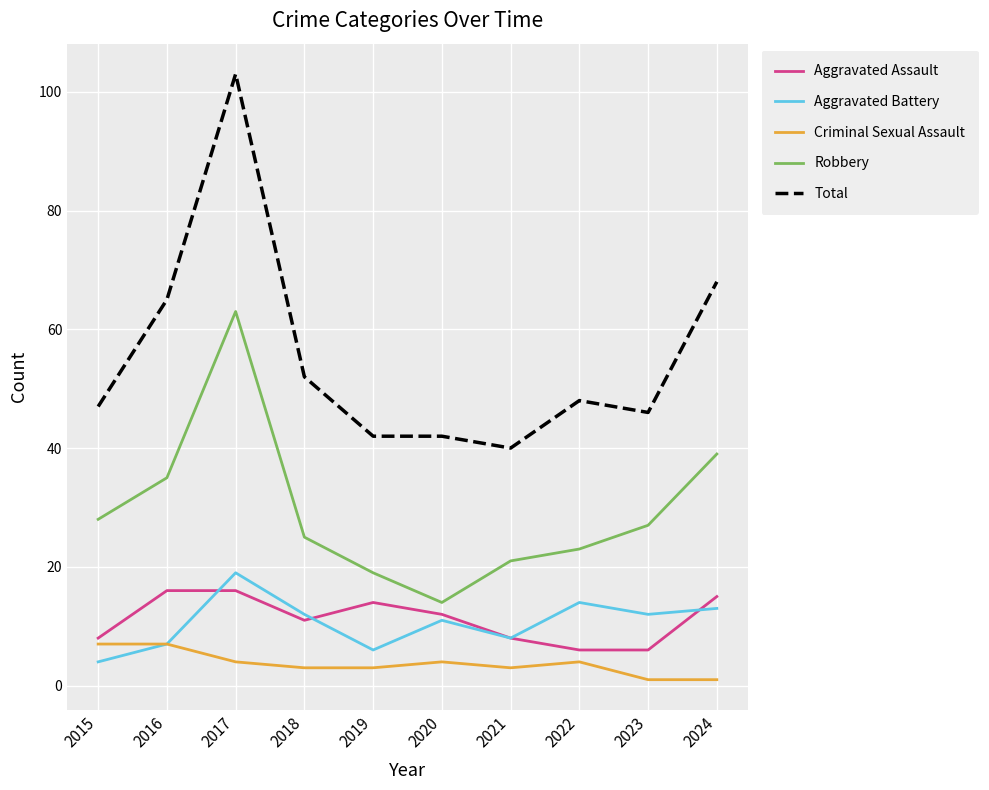

What is the difference between the Robbery values at 2024 and 2018?

14